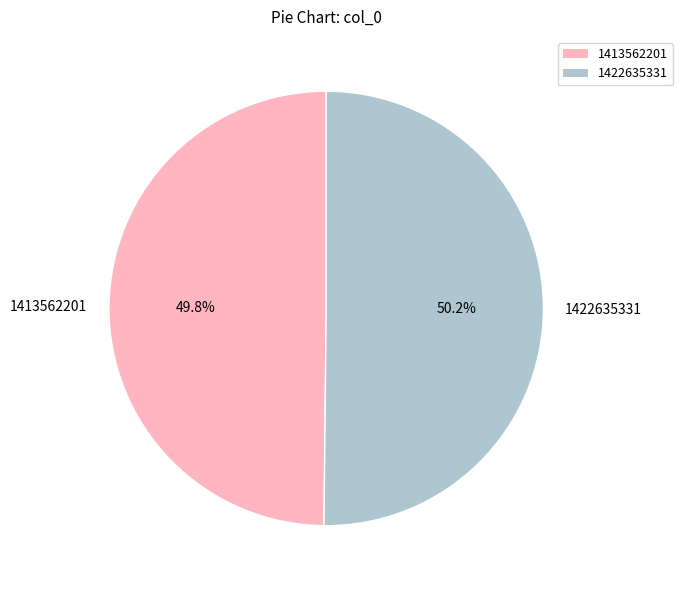

How many slices are in this pie chart?

2